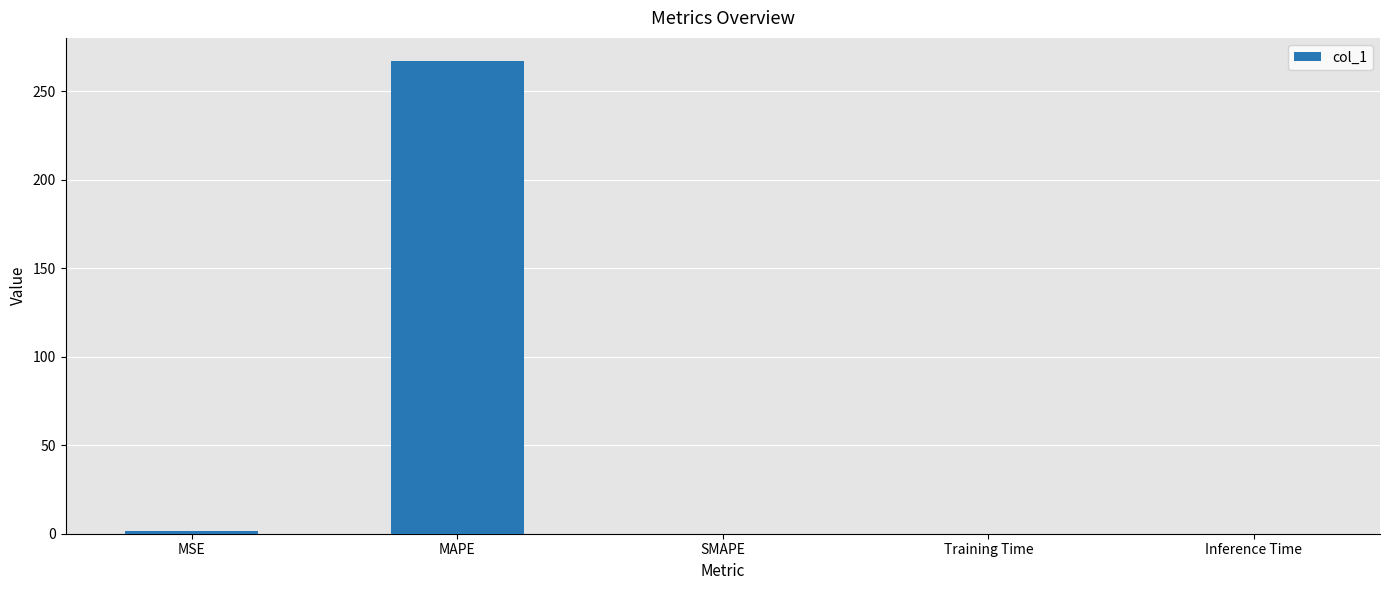

True or false: the data shows -165.0 at SMAPE.

False